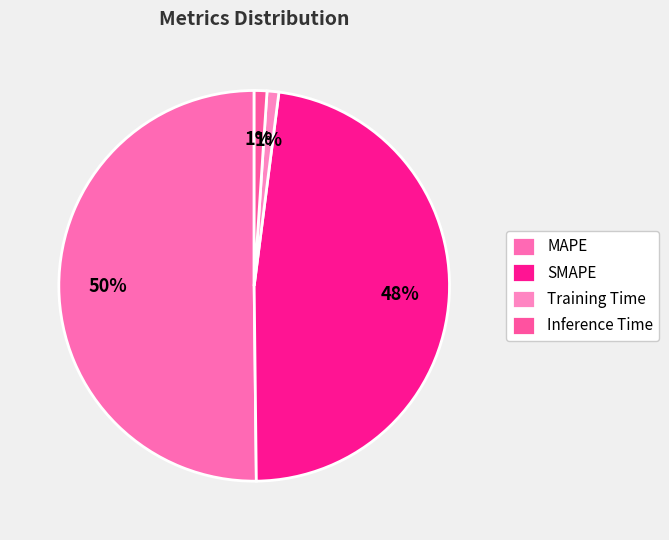

To the nearest percent, what percentage of the pie is Inference Time?

1%